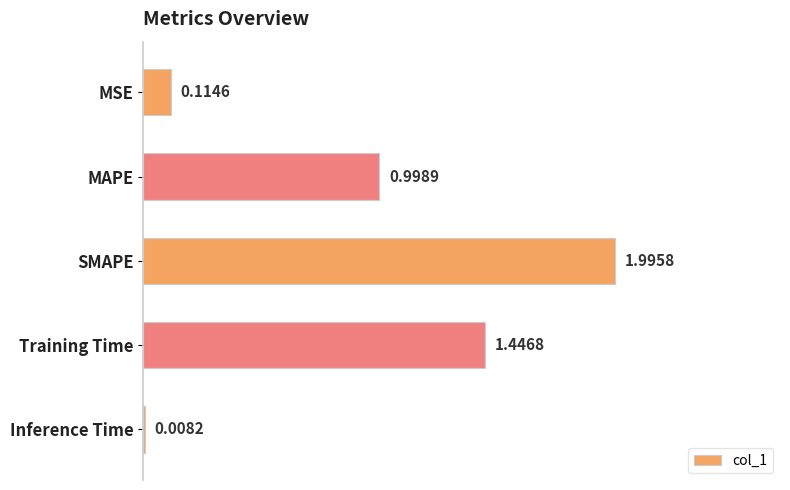

What is the label of the 2nd bar from the bottom?

Training Time